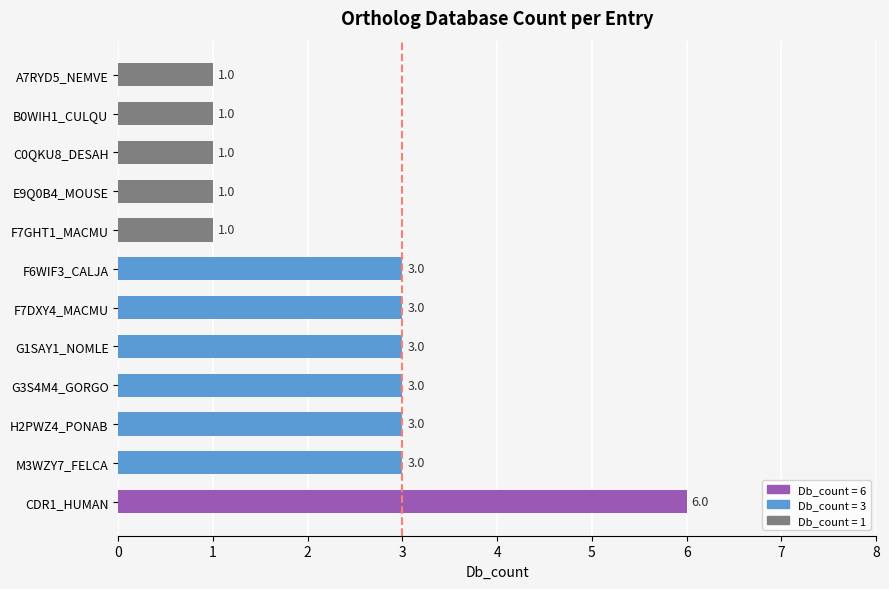

Reading bottom to top, what are all the values shown in this chart?

CDR1_HUMAN=6	M3WZY7_FELCA=3	H2PWZ4_PONAB=3	G3S4M4_GORGO=3	G1SAY1_NOMLE=3	F7DXY4_MACMU=3	F6WIF3_CALJA=3	F7GHT1_MACMU=1	E9Q0B4_MOUSE=1	C0QKU8_DESAH=1	B0WIH1_CULQU=1	A7RYD5_NEMVE=1